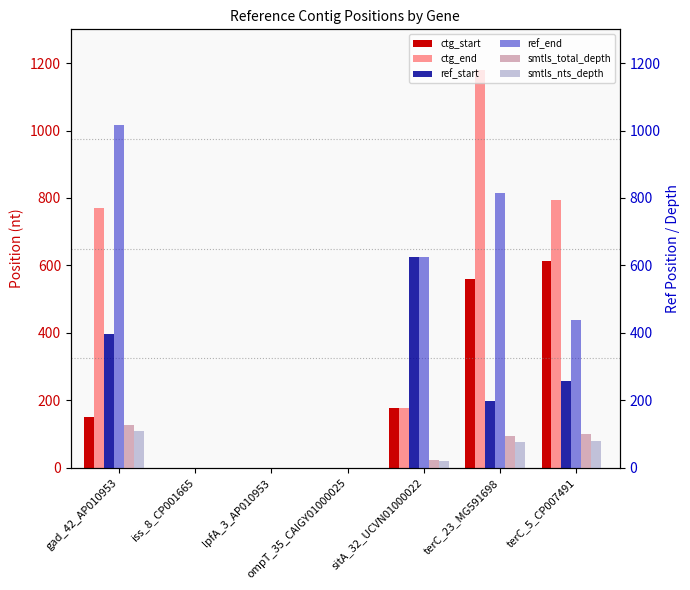

What is the difference between the maximum and minimum values in the ctg_end series?

1178